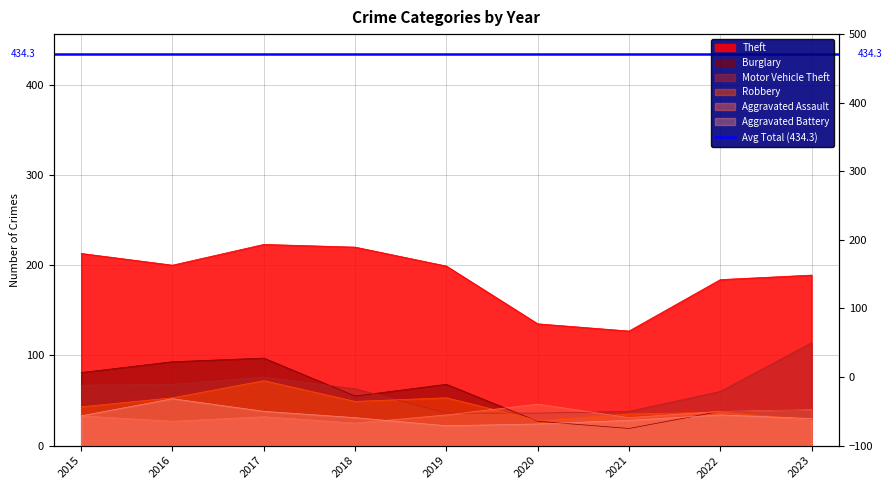

Between 2020 and 2016, which is larger?

2016